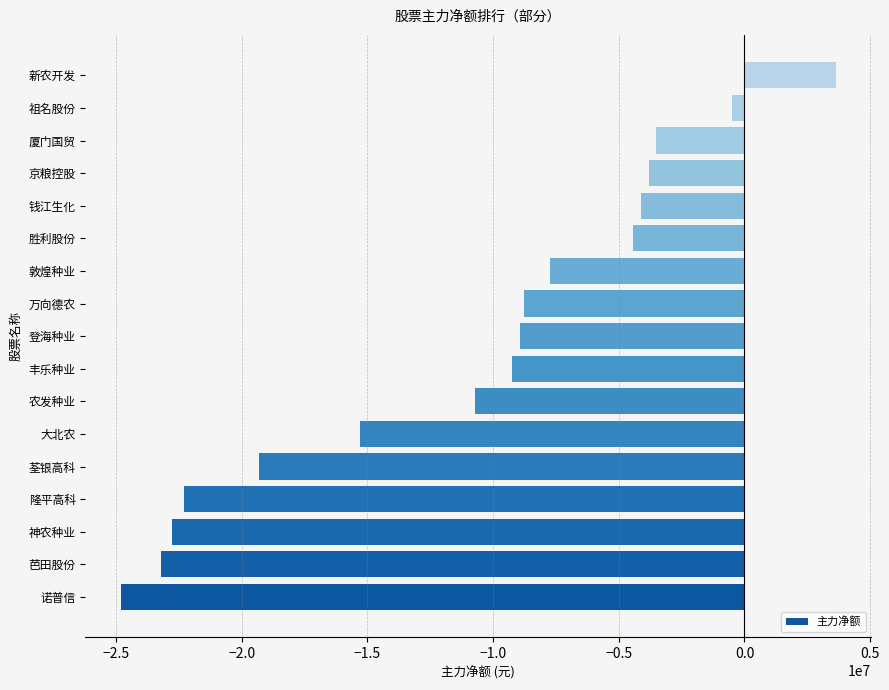

Which category has the lowest value across all series?

诺普信